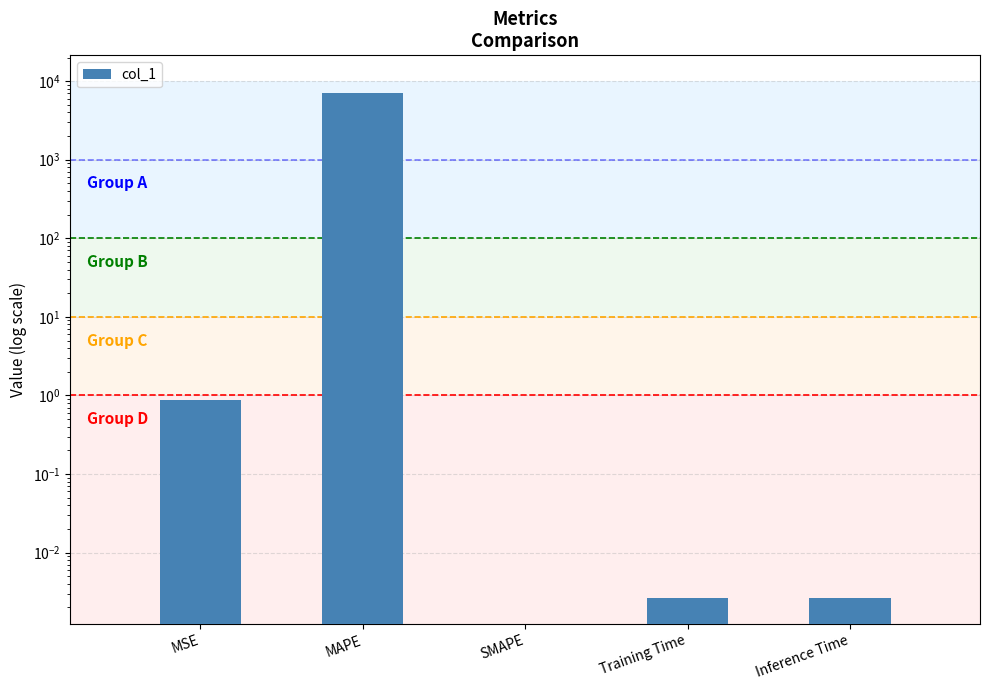

Are the bars horizontal?

No